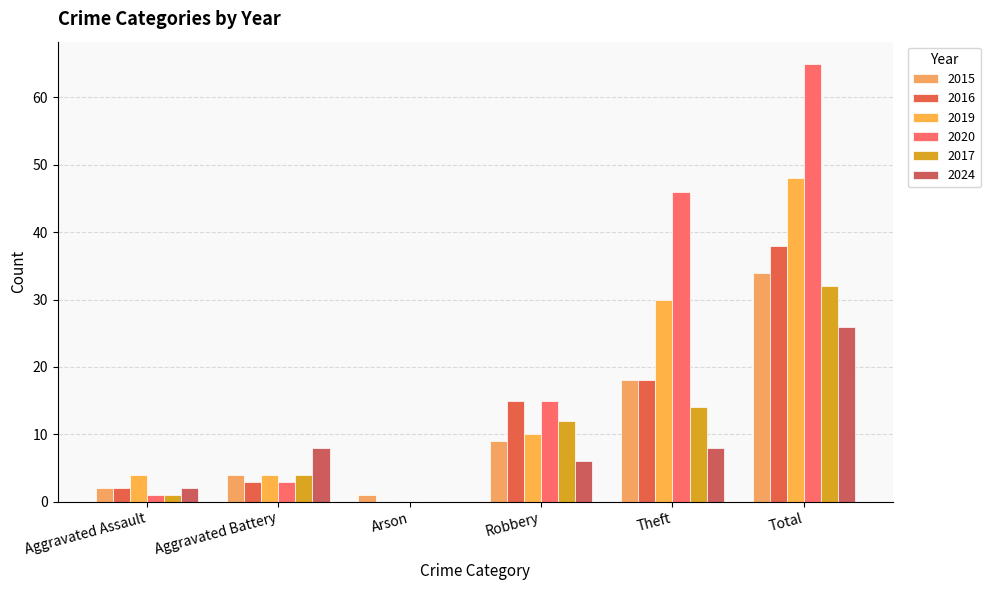

Reading right to left, list all the values displayed in this chart.

2015: Total=34	Theft=18	Robbery=9	Arson=1	Aggravated Battery=4	Aggravated Assault=2
2016: Total=38	Theft=18	Robbery=15	Arson=0	Aggravated Battery=3	Aggravated Assault=2
2019: Total=48	Theft=30	Robbery=10	Arson=0	Aggravated Battery=4	Aggravated Assault=4
2020: Total=65	Theft=46	Robbery=15	Arson=0	Aggravated Battery=3	Aggravated Assault=1
2017: Total=32	Theft=14	Robbery=12	Arson=0	Aggravated Battery=4	Aggravated Assault=1
2024: Total=26	Theft=8	Robbery=6	Arson=0	Aggravated Battery=8	Aggravated Assault=2